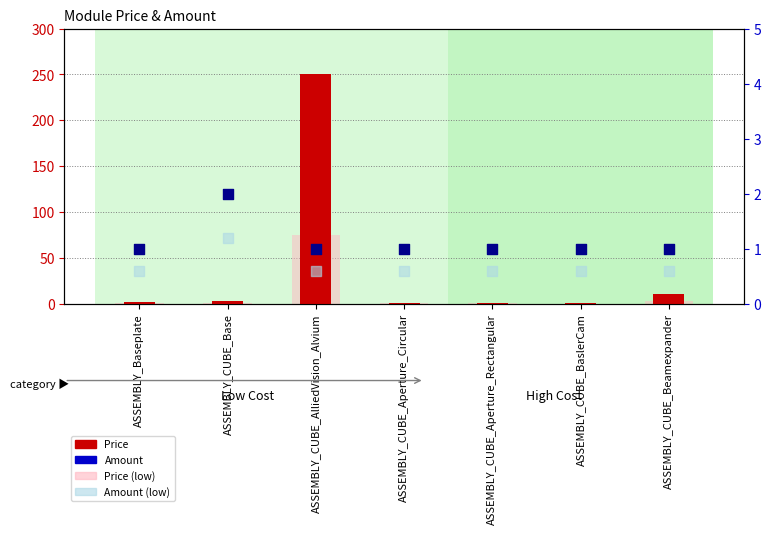

Which series has the largest total across all categories?

Price